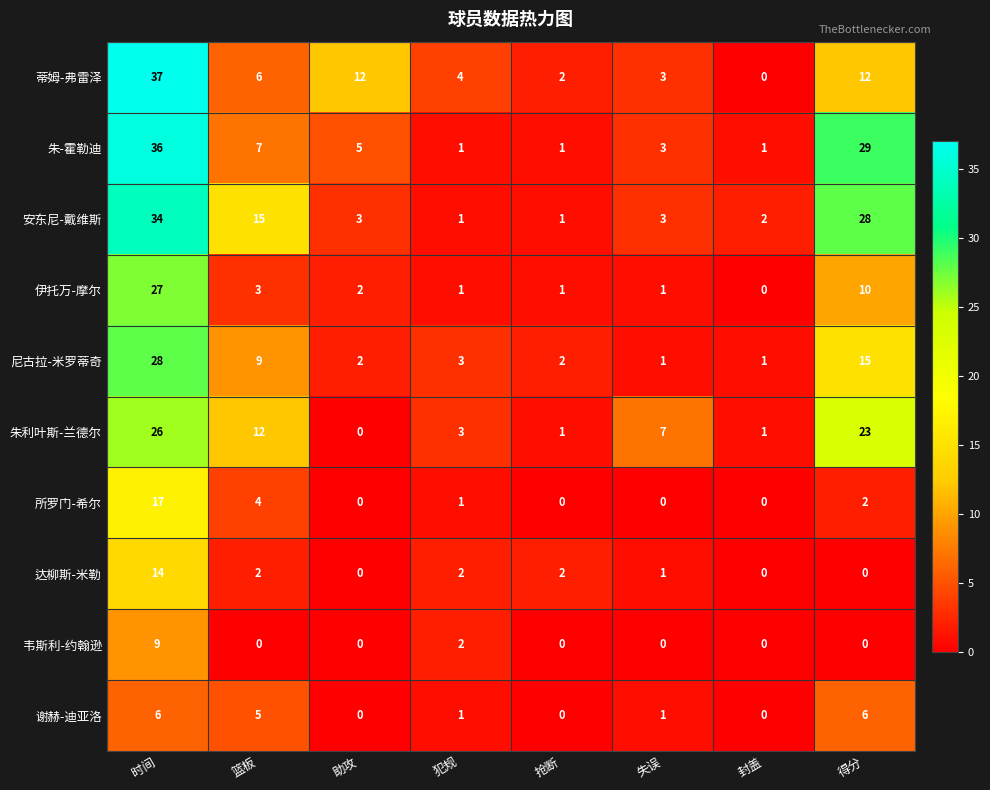

The value of 谢赫-迪亚洛 at 时间 is 10. True or false?

False